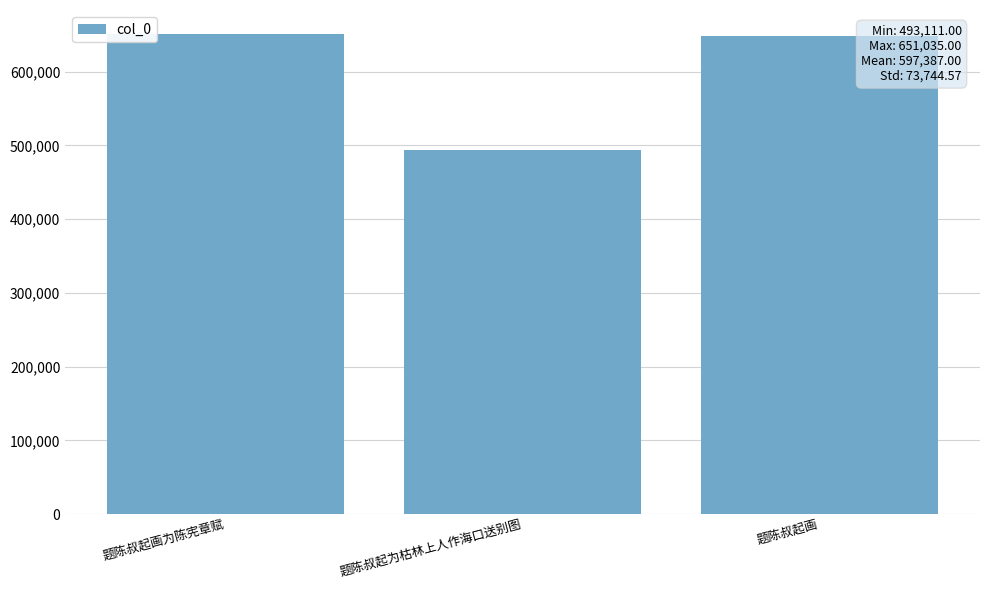

What is the difference between the values at 题陈叔起画 and 题陈叔起画为陈宪章赋?

3020